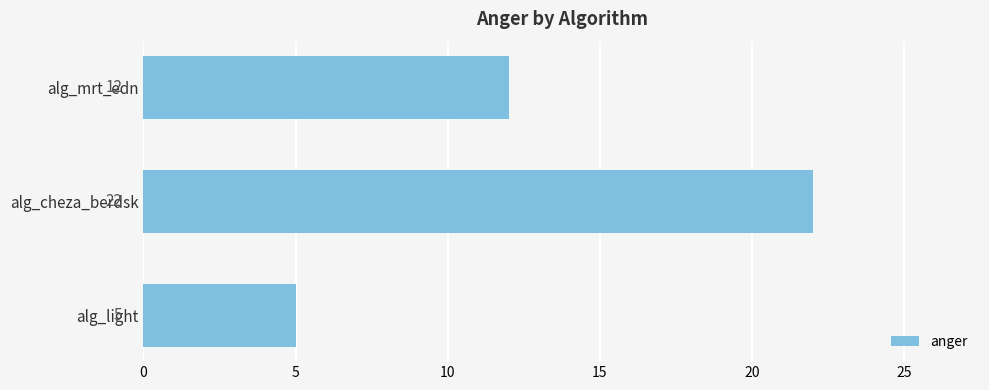

List the labels in order of value, largest first.

alg_cheza_berdsk, alg_mrt_edn, alg_light